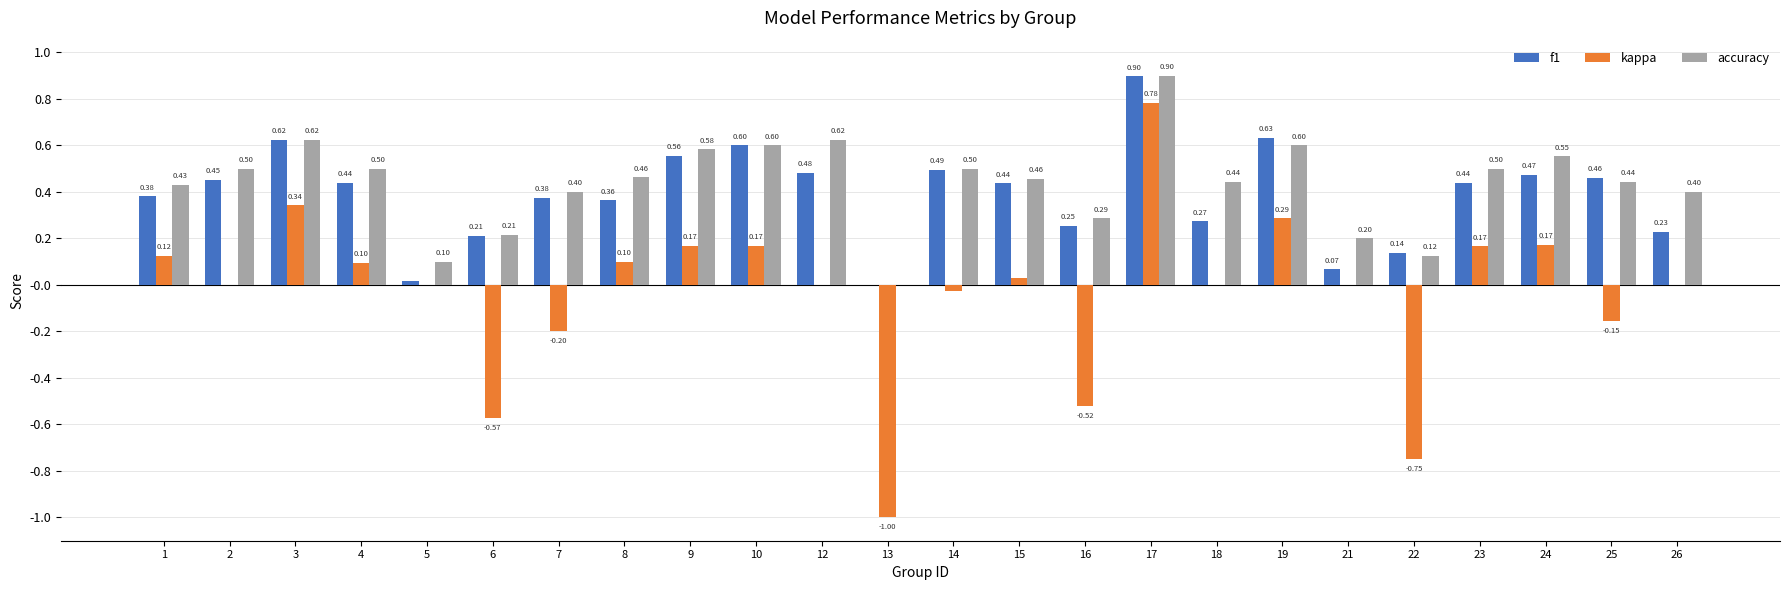

What is the sum of all accuracy values?

10.4